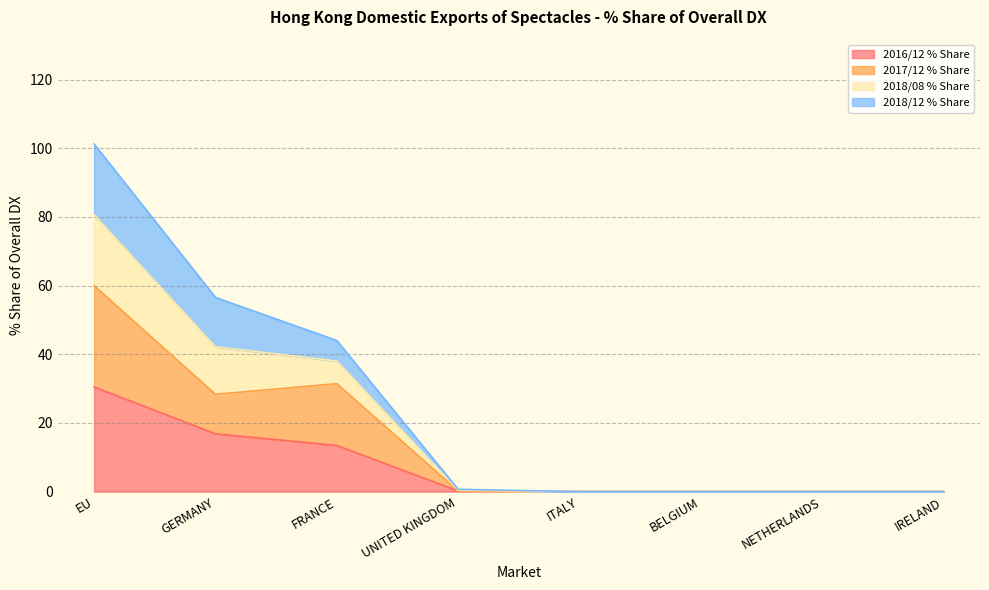

What is the difference between the highest and lowest values at EU?

70.8